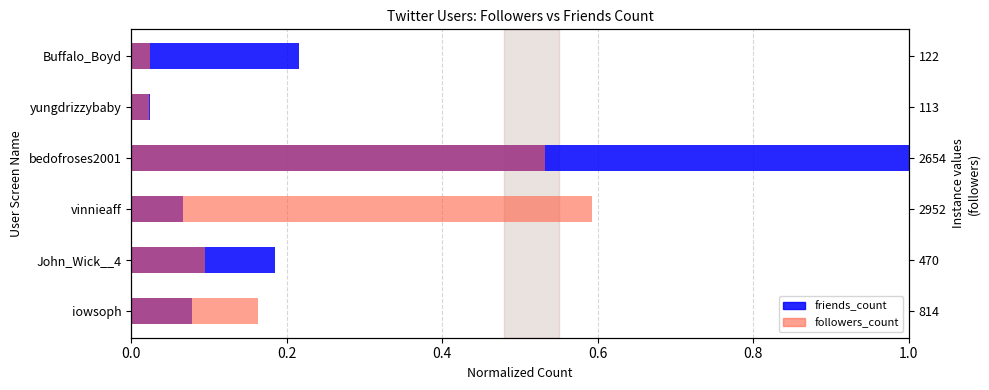

What is the difference between the maximum and minimum values in the followers_count series?

0.6